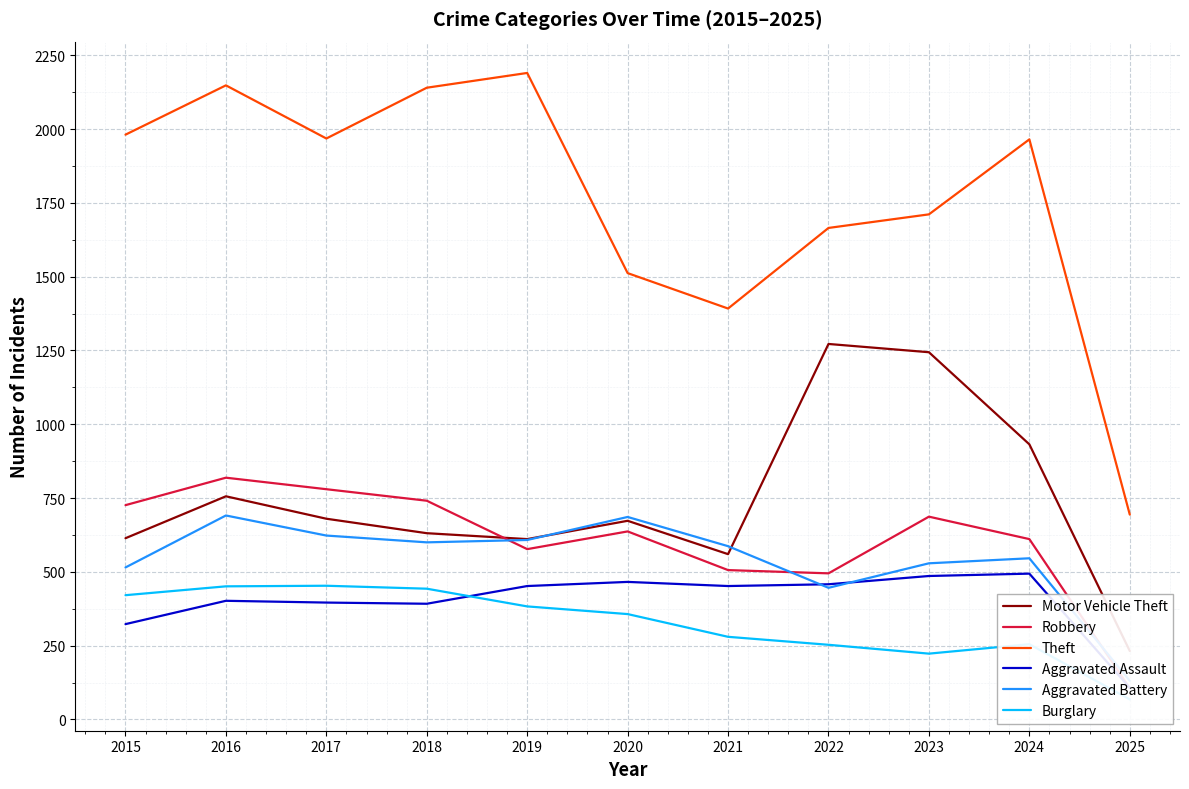

The value of Theft at 2021 is 1392. True or false?

True